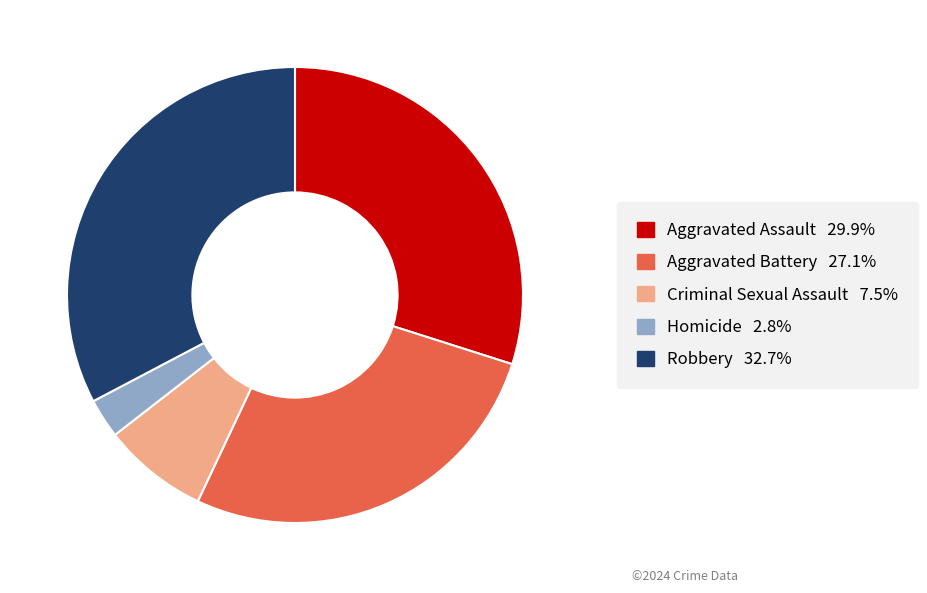

Which slice is the largest?

Robbery